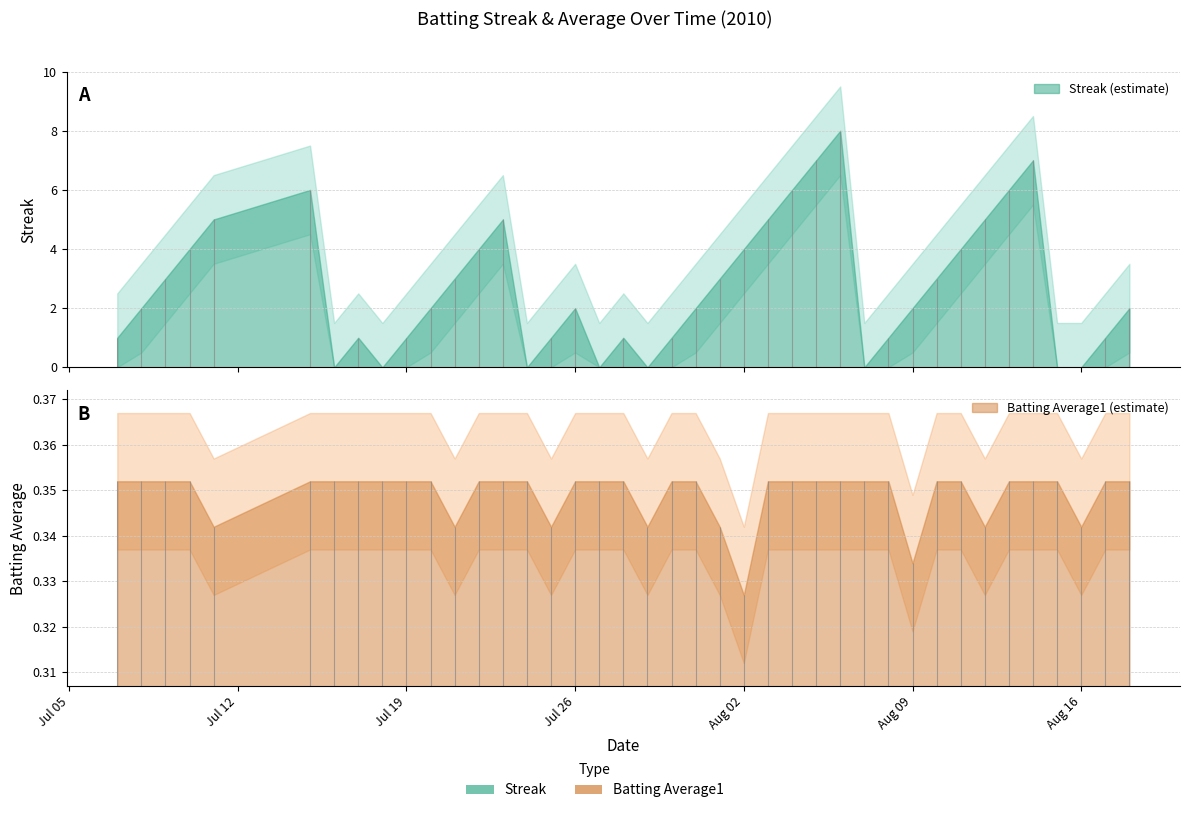

Reading left to right, list all the values displayed in this chart.

Streak: 0=1.0	1=2.0	2=3.0	3=4.0	4=5.0	5=6.0	6=0.0	7=1.0	8=0.0	9=1.0	10=2.0	11=3.0	12=4.0	13=5.0	14=0.0	15=1.0	16=2.0	17=0.0	18=1.0	19=0.0	20=1.0	21=2.0	22=3.0	23=4.0	24=5.0	25=6.0	26=7.0	27=8.0	28=0.0	29=1.0	30=2.0	31=3.0	32=4.0	33=5.0	34=6.0	35=7.0	36=0.0	37=0.0	38=1.0	39=2.0
Batting Average1: 0=0.4	1=0.4	2=0.4	3=0.4	4=0.3	5=0.4	6=0.4	7=0.4	8=0.4	9=0.4	10=0.4	11=0.3	12=0.4	13=0.4	14=0.4	15=0.3	16=0.4	17=0.4	18=0.4	19=0.3	20=0.4	21=0.4	22=0.3	23=0.3	24=0.4	25=0.4	26=0.4	27=0.4	28=0.4	29=0.4	30=0.3	31=0.4	32=0.4	33=0.3	34=0.4	35=0.4	36=0.4	37=0.3	38=0.4	39=0.4